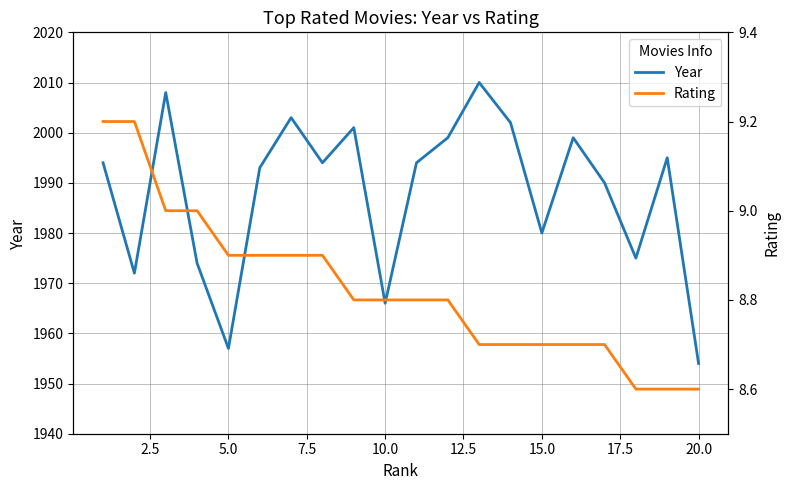

What is the spread (max minus min) of values at 2.5?

1962.8